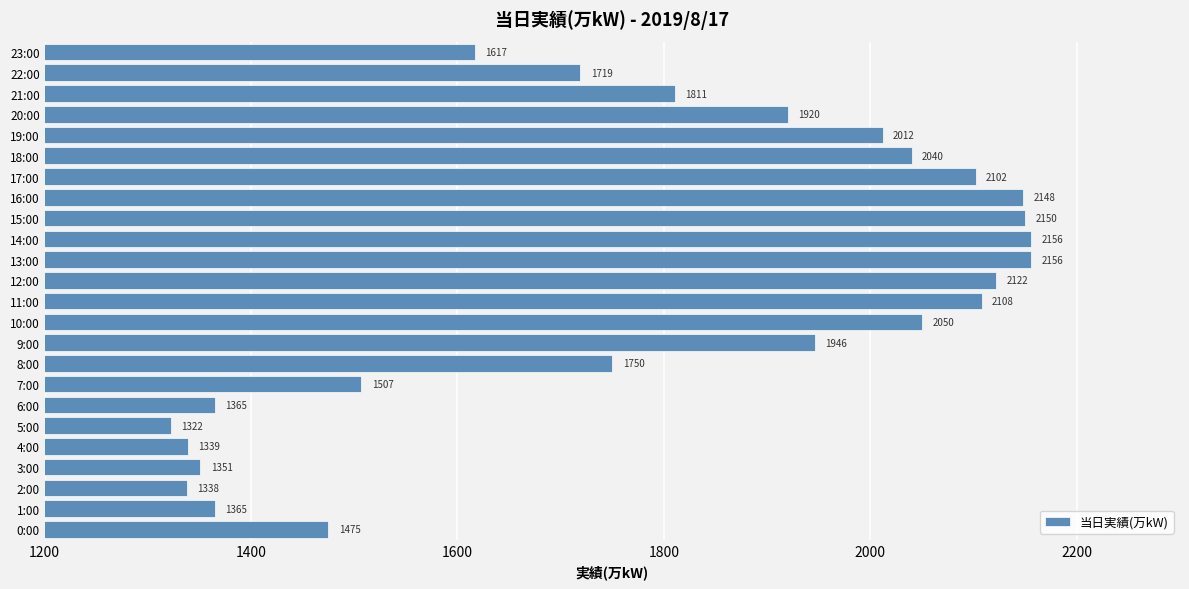

Where is the data nearest to the value 1739?

8:00